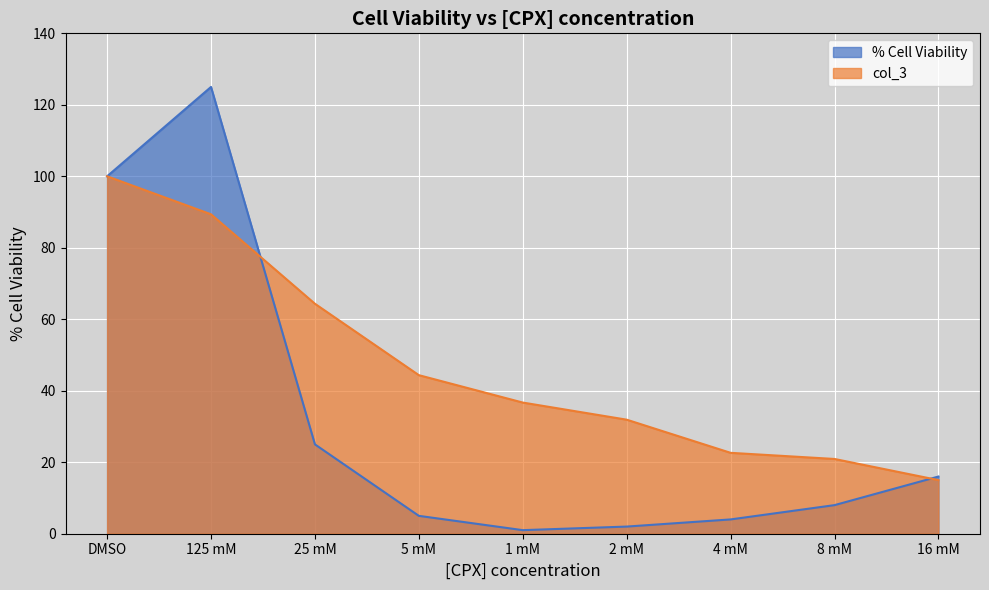

What is the label of the 1st point from the right?

16 mM